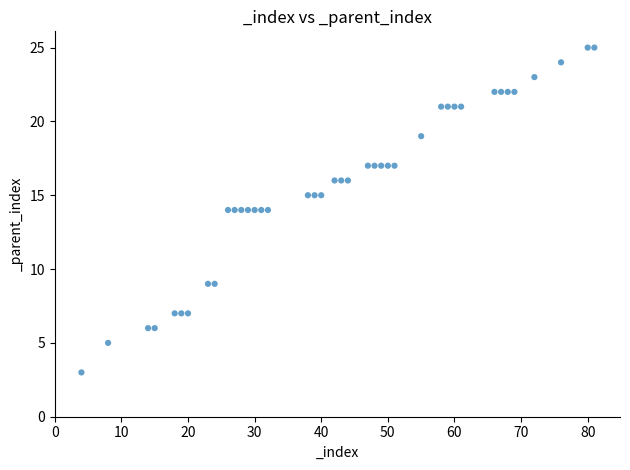

What is the range of X values (max minus min)?

77